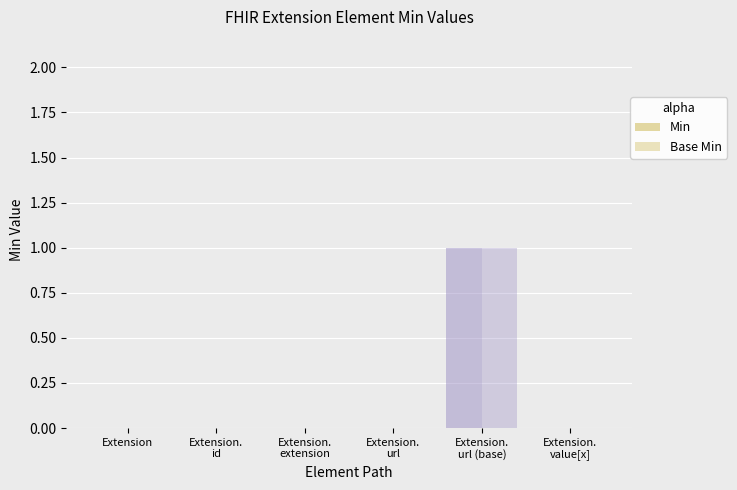

Count the number of data series in this chart.

2